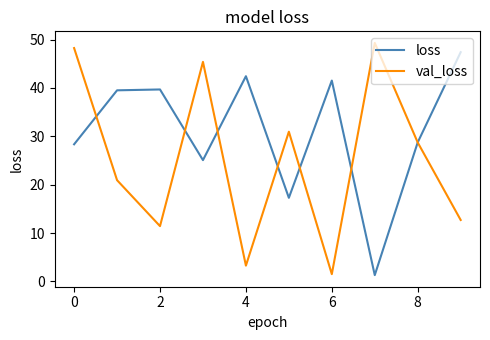

Which series has the largest total across all categories?

loss